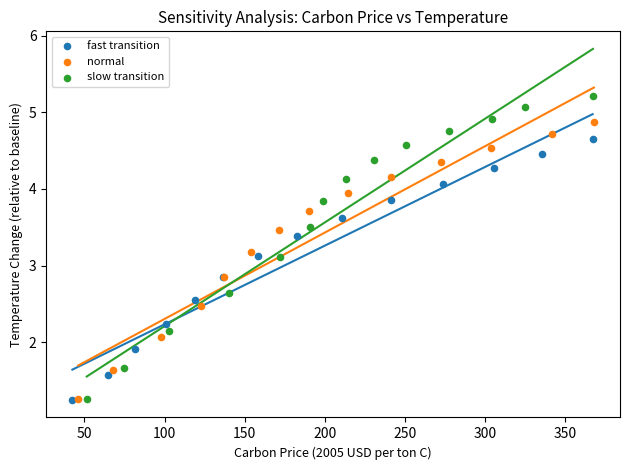

What are all the series names shown in the legend?

fast transition, normal, slow transition